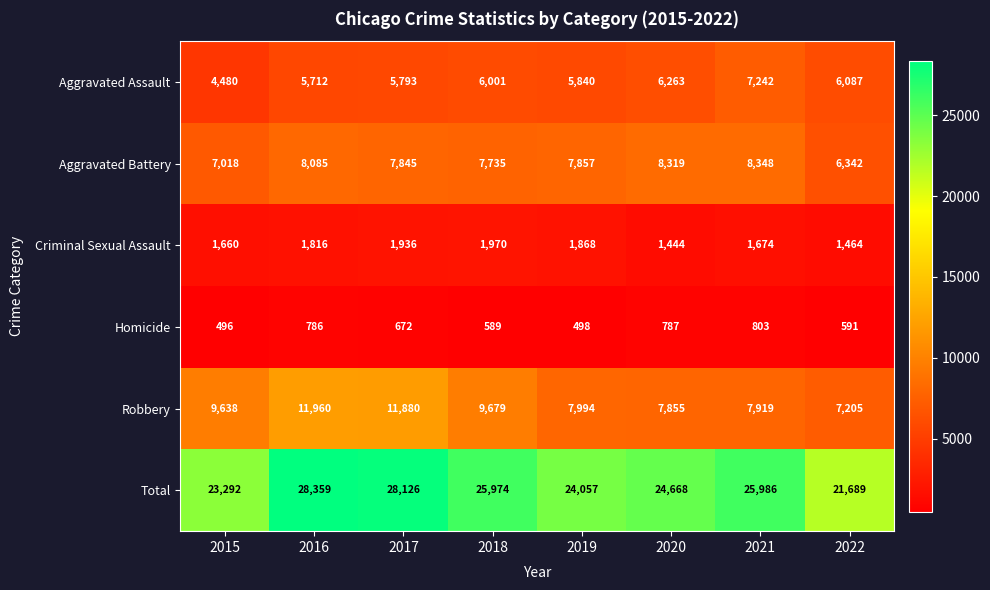

What is the total value across all series at 2017?

56252